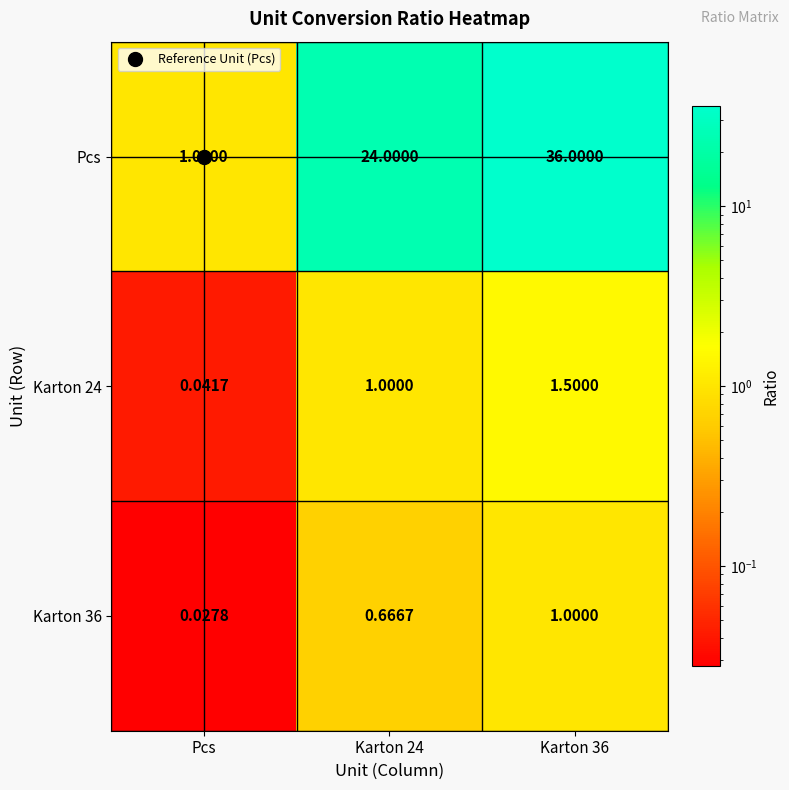

Which series changed the most between Karton 24 and Karton 36?

Pcs